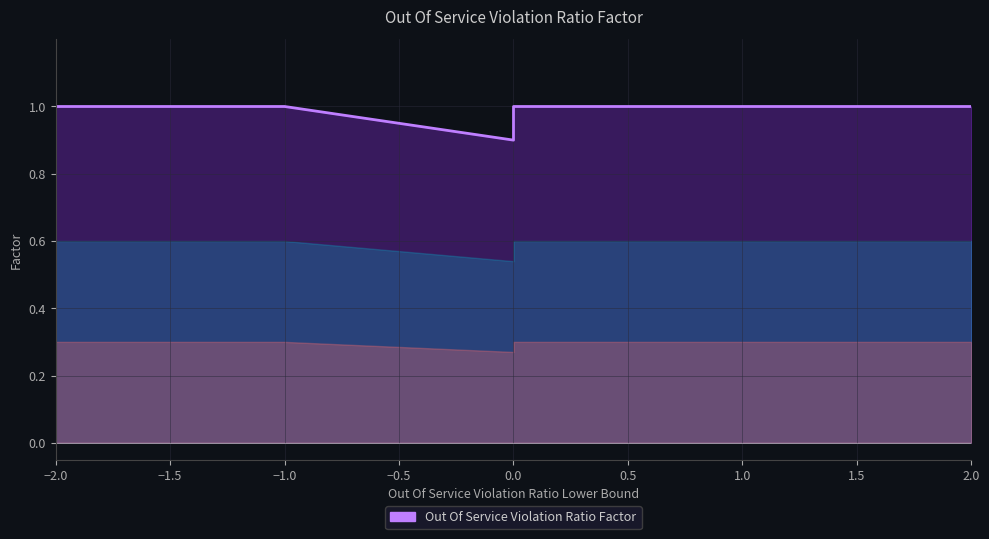

What is the greatest value displayed?

1.0